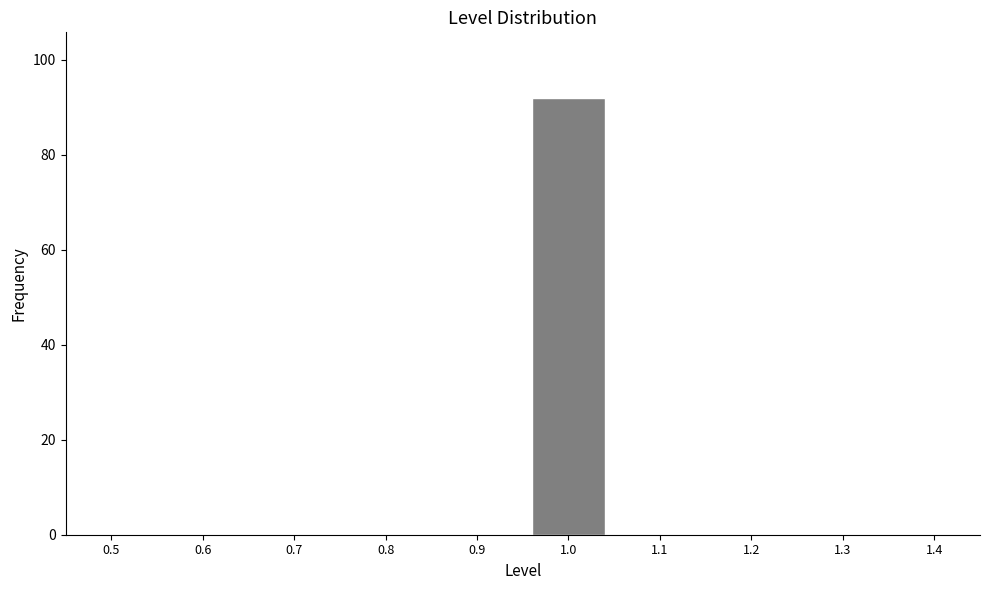

Reading left to right, transcribe all the data shown in this chart.

0.5=0	0.6=0	0.7=0	0.8=0	0.9=0	1.0=92	1.1=0	1.2=0	1.3=0	1.4=0